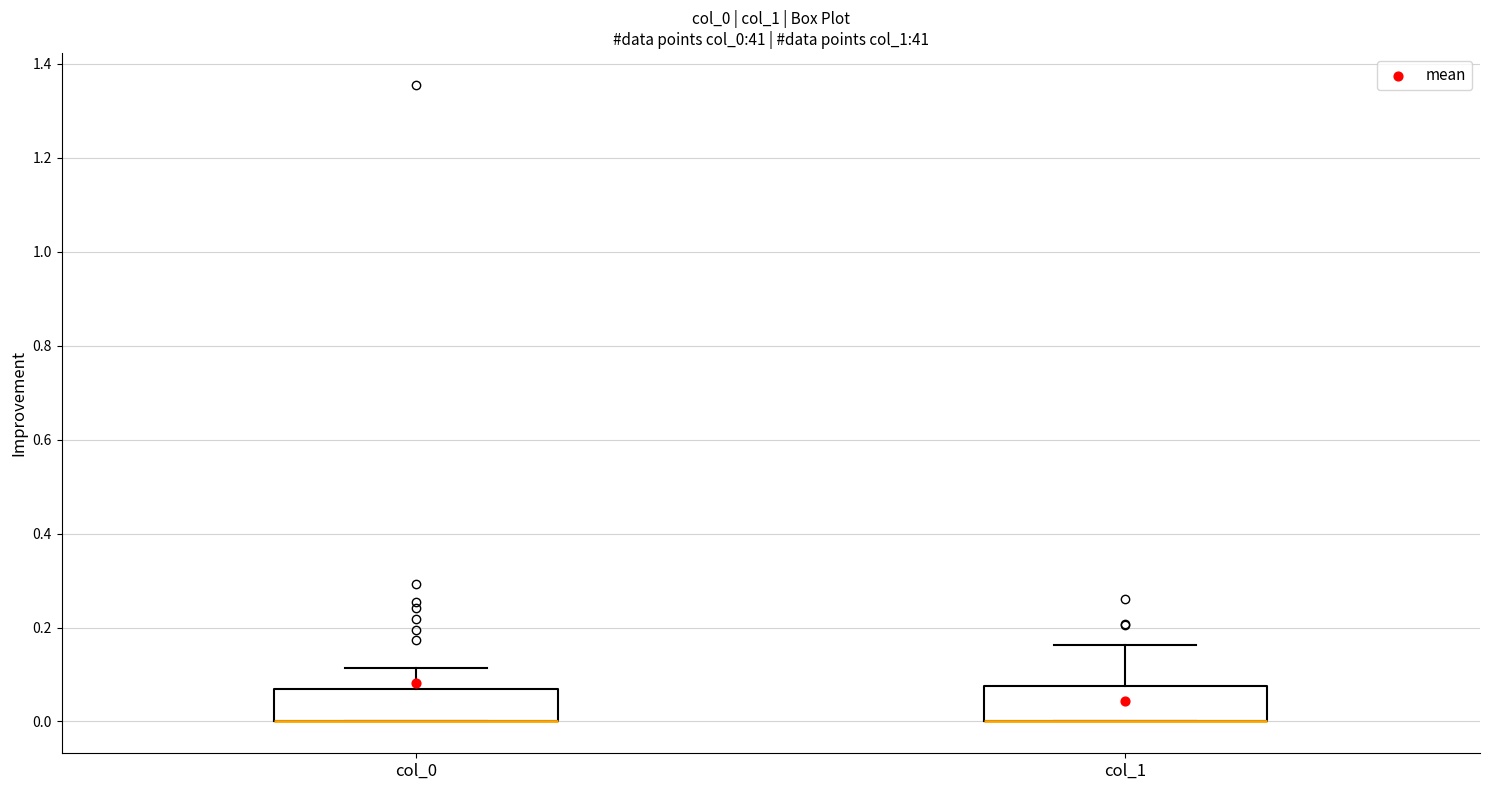

Reading left to right, read every box against the y-axis: the position of its median line, the range the box covers, and the ends of its whiskers. The values are not printed on the chart, so give them approximately, as read against the axis.

col_0: median 0.00 (drawn on the box's lower edge), box 0.00 to 0.06, whiskers 0.00 to 0.12
col_1: median 0.00 (drawn on the box's lower edge), box 0.00 to 0.08, whiskers 0.00 to 0.16